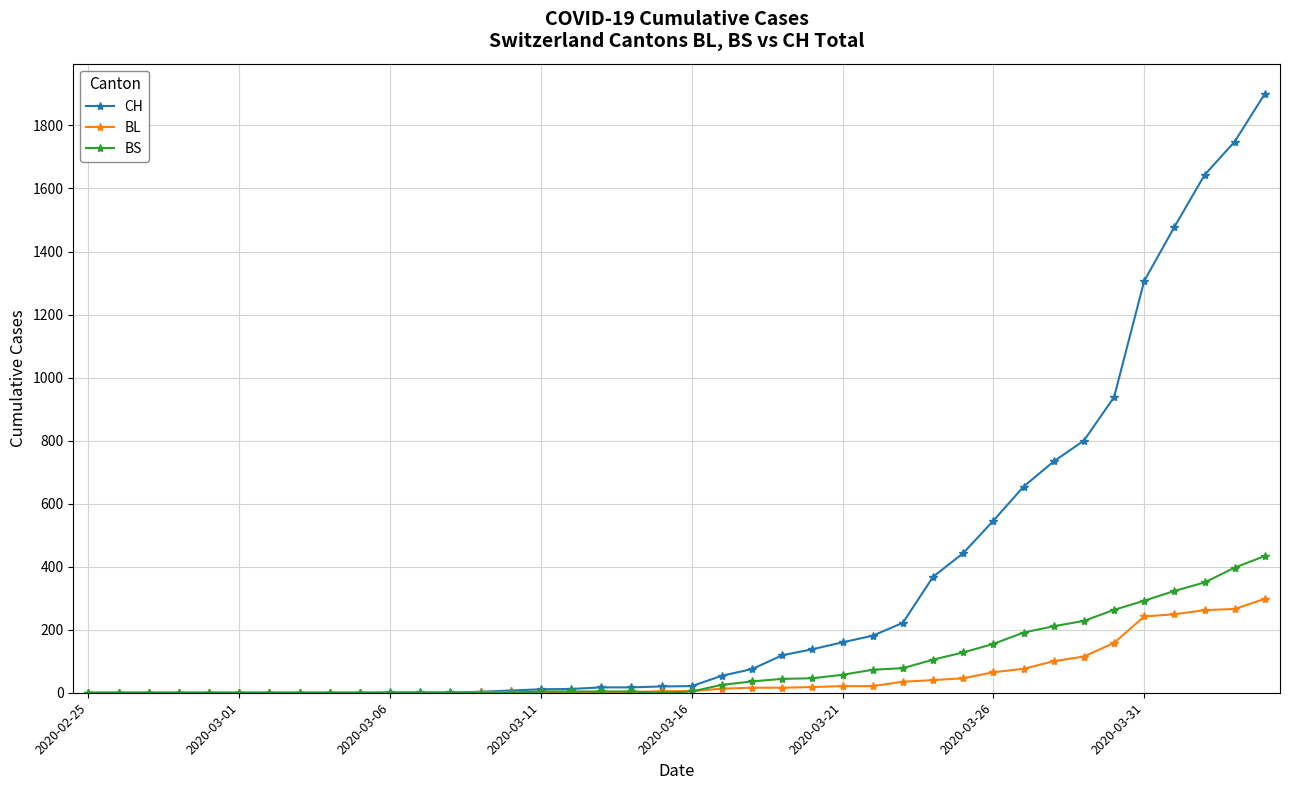

At how many categories does at least one series exceed 1459?

4